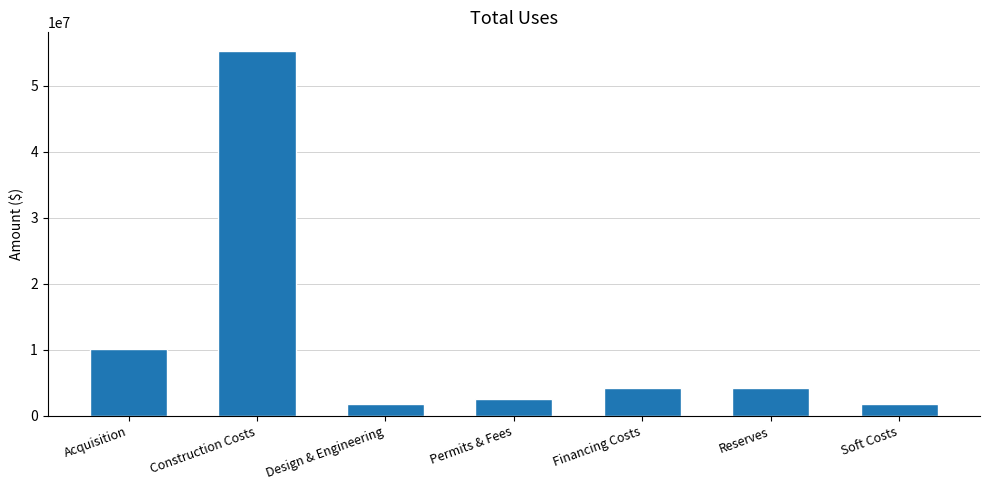

What is the change in value from Design & Engineering to Permits & Fees?

+758979